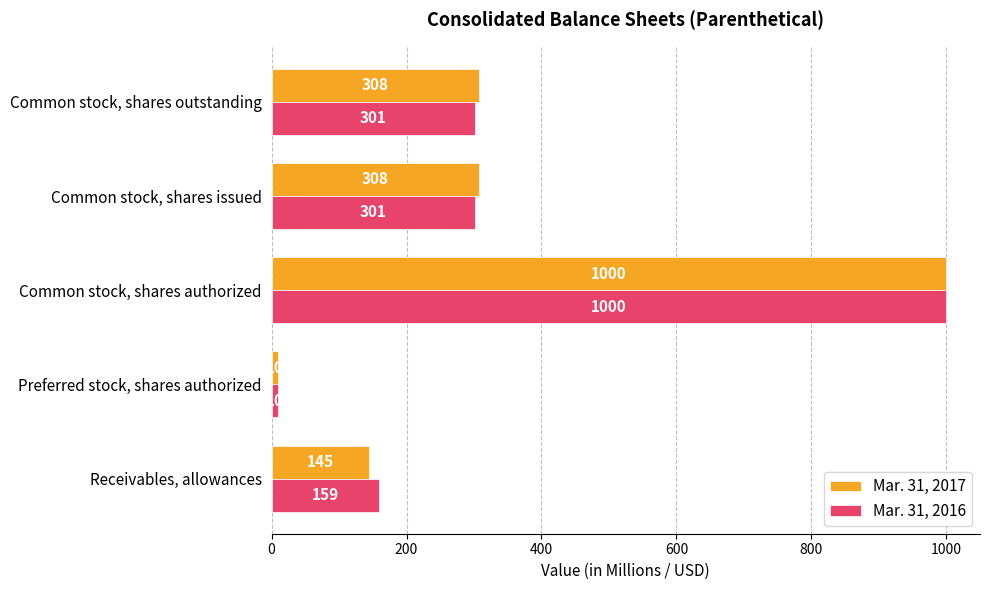

What is the difference between the Mar. 31, 2017 values at Common stock, shares authorized and Common stock, shares outstanding?

692